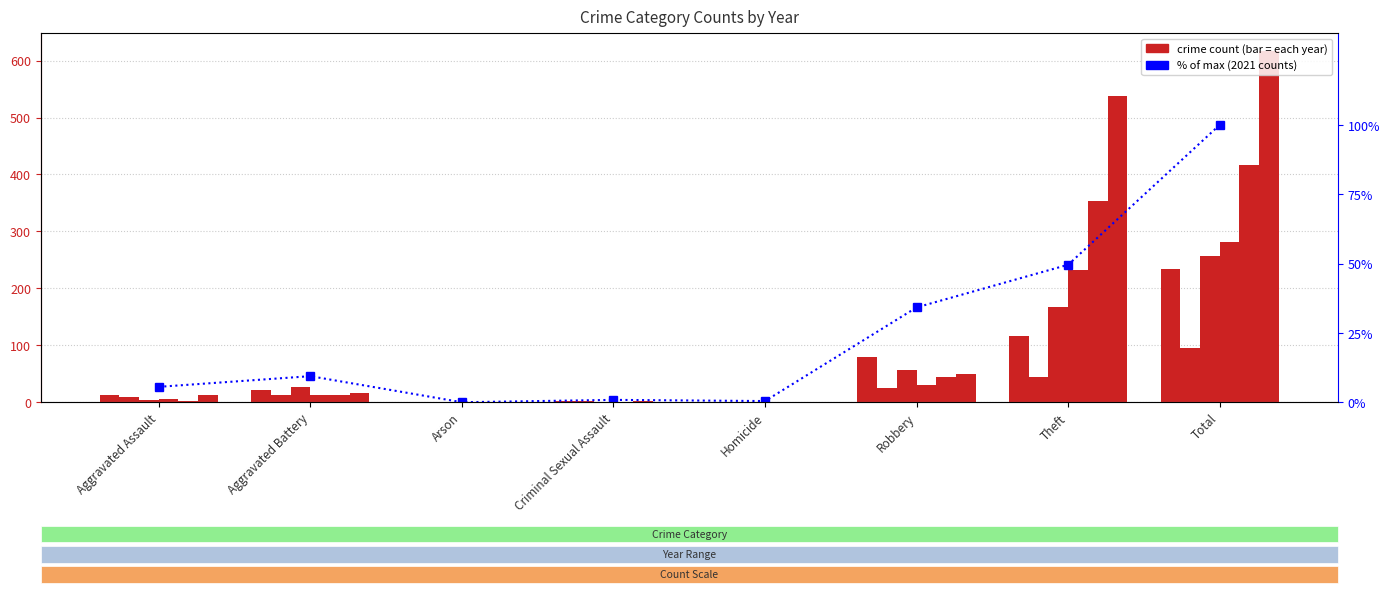

What is the sum of the values at Total and Theft?

149.6